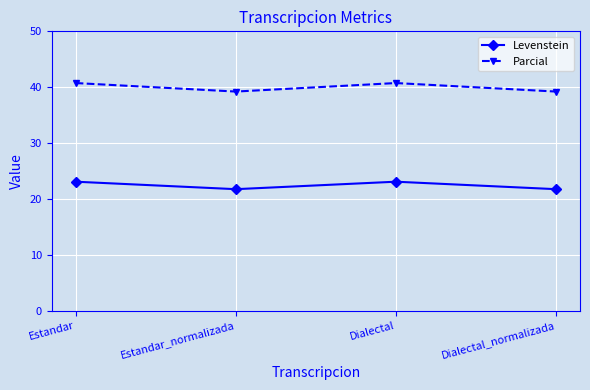

What is the greatest value displayed?

40.7